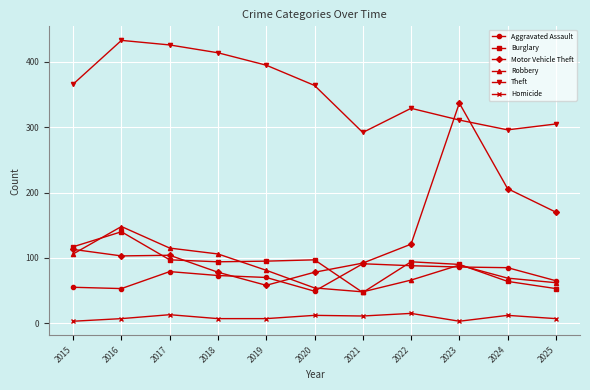

At how many categories does at least one series exceed 229?

11